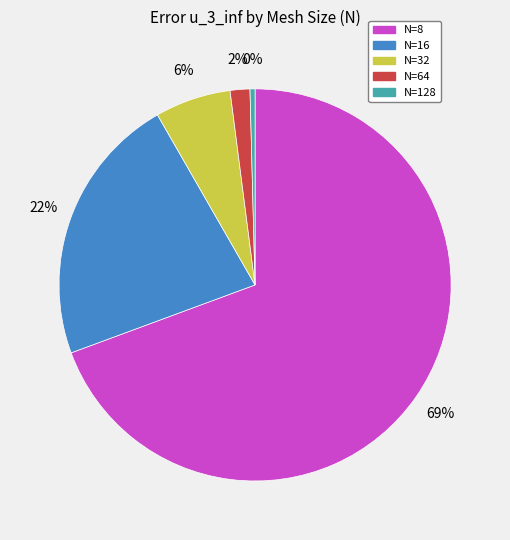

Which slice represents more than half of the pie?

N=8